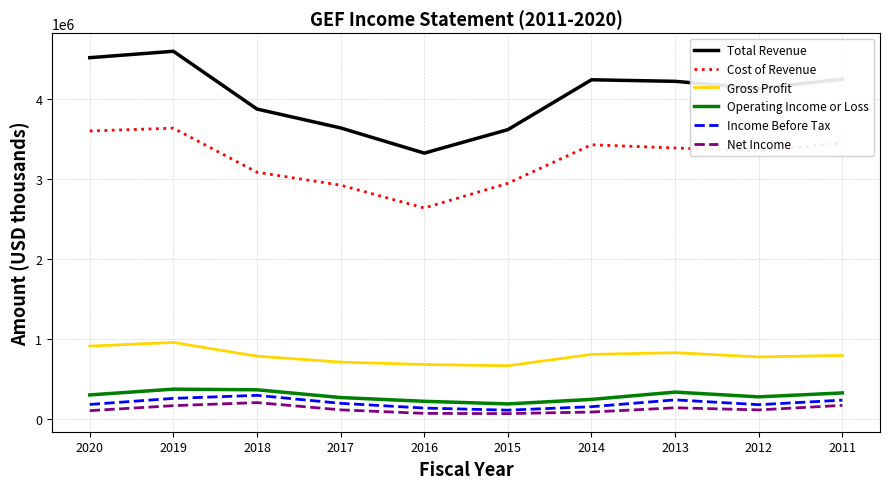

True or false: Net Income and Gross Profit cross at least once.

False